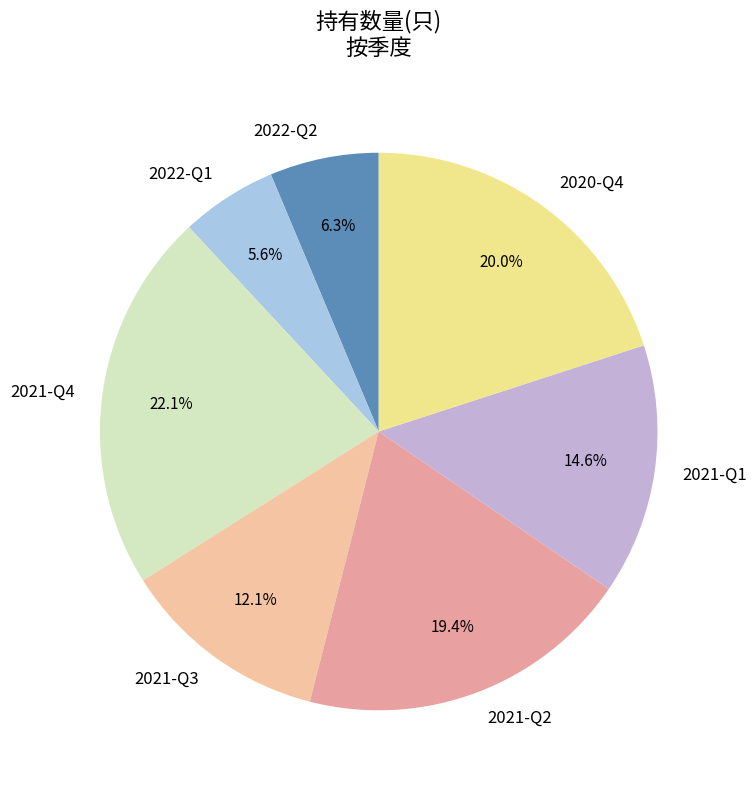

To the nearest percent, what is the combined percentage of 2021-Q3 and 2020-Q4?

32%